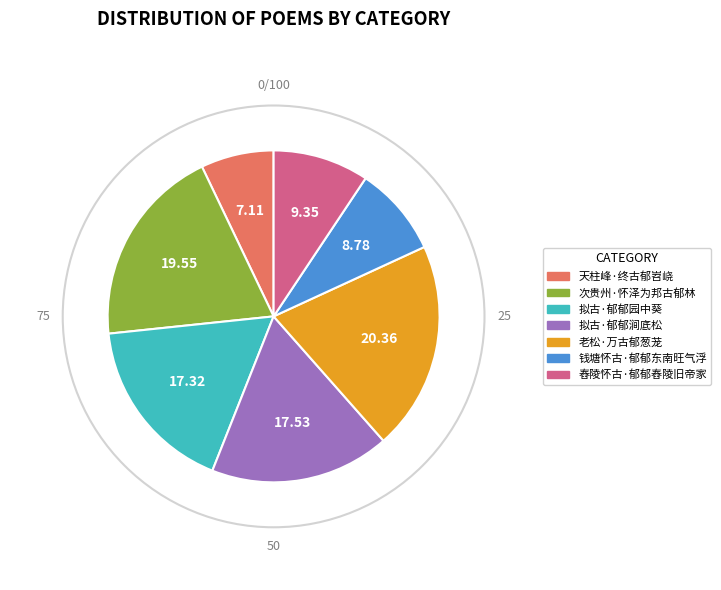

Combined, do 拟古·郁郁园中葵 and 钱塘怀古·郁郁东南旺气浮 account for over 50%?

No